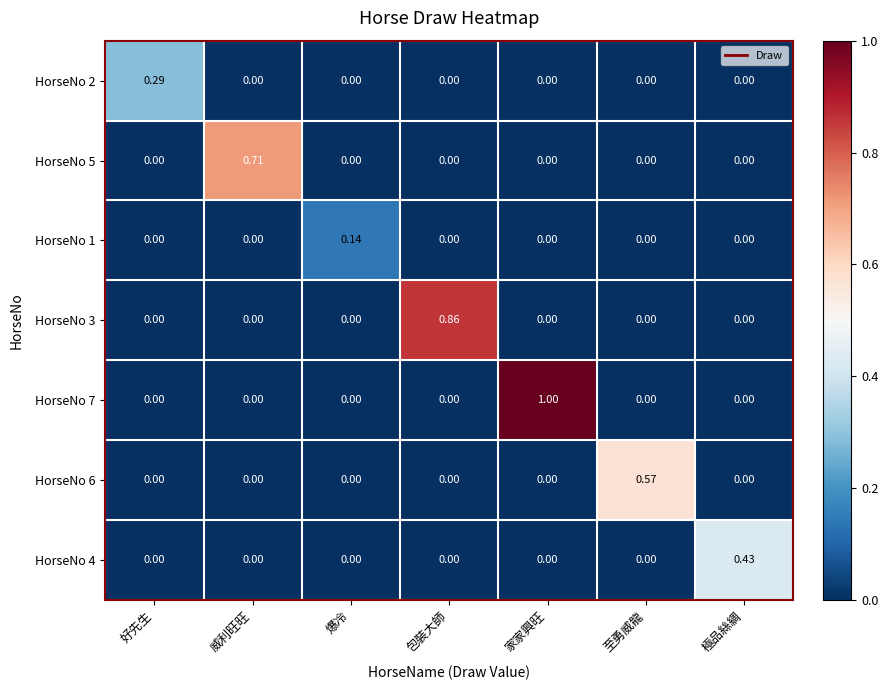

At which category is the sum across all series the highest?

家家興旺